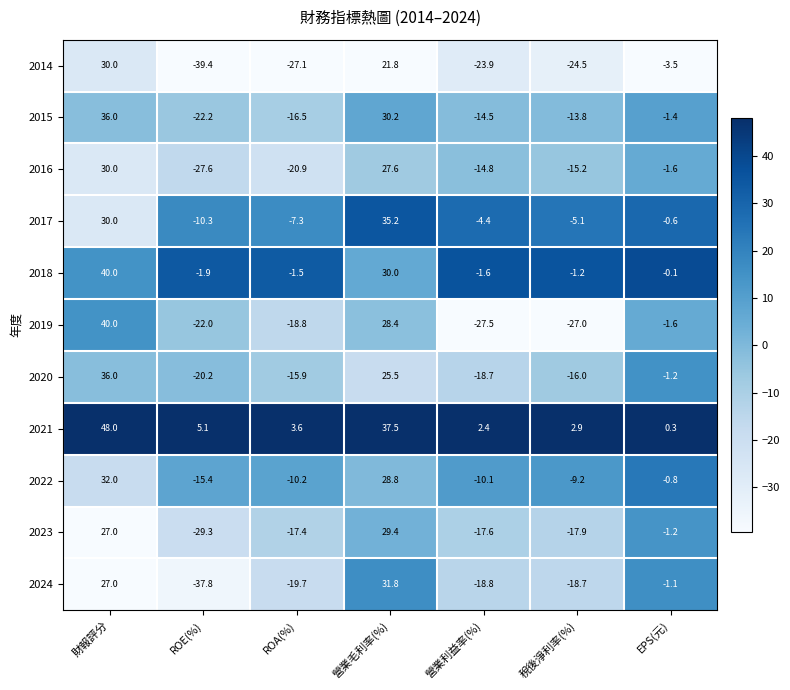

True or false: 2023 has a value of -12.3 at ROE(%).

False